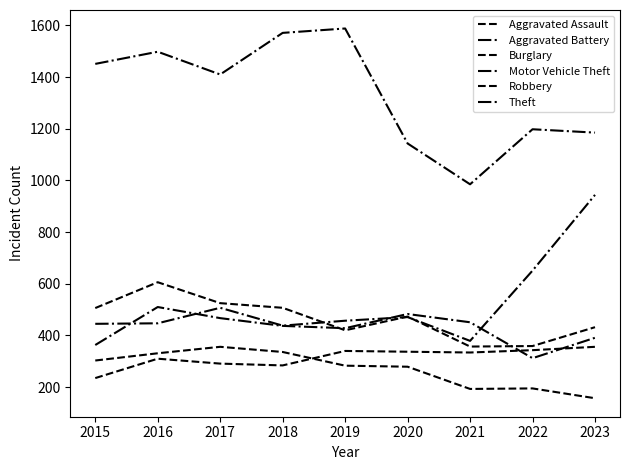

Between 2022 and 2023, which is larger?

2023